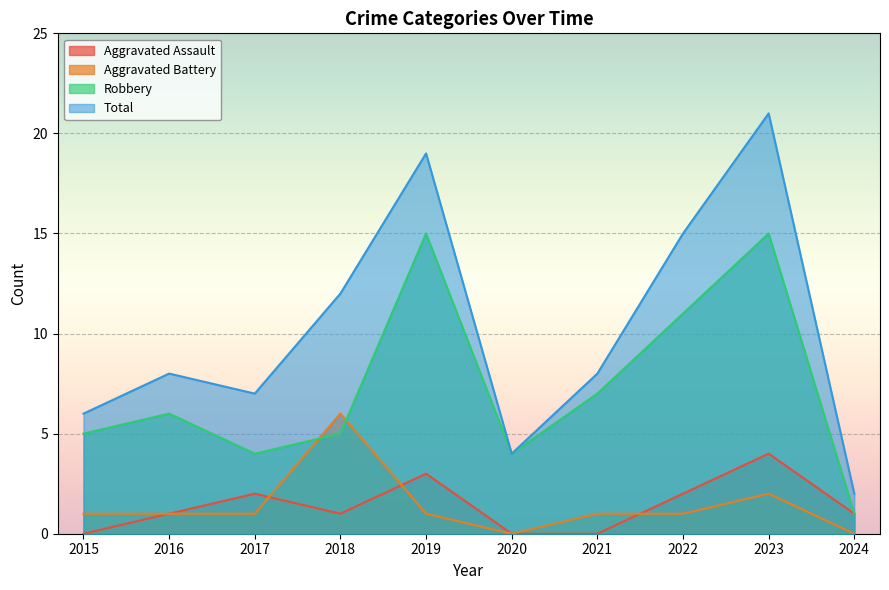

Reading left to right, extract all data points from this chart.

Aggravated Assault: 0	1	2	1	3	0	0	2	4	1
Aggravated Battery: 1	1	1	6	1	0	1	1	2	0
Robbery: 5	6	4	5	15	4	7	11	15	1
Total: 6	8	7	12	19	4	8	15	21	2